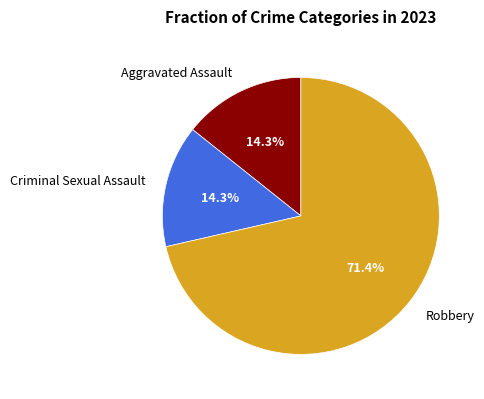

Approximately how many times larger is the value at Criminal Sexual Assault compared to Aggravated Assault?

1.0